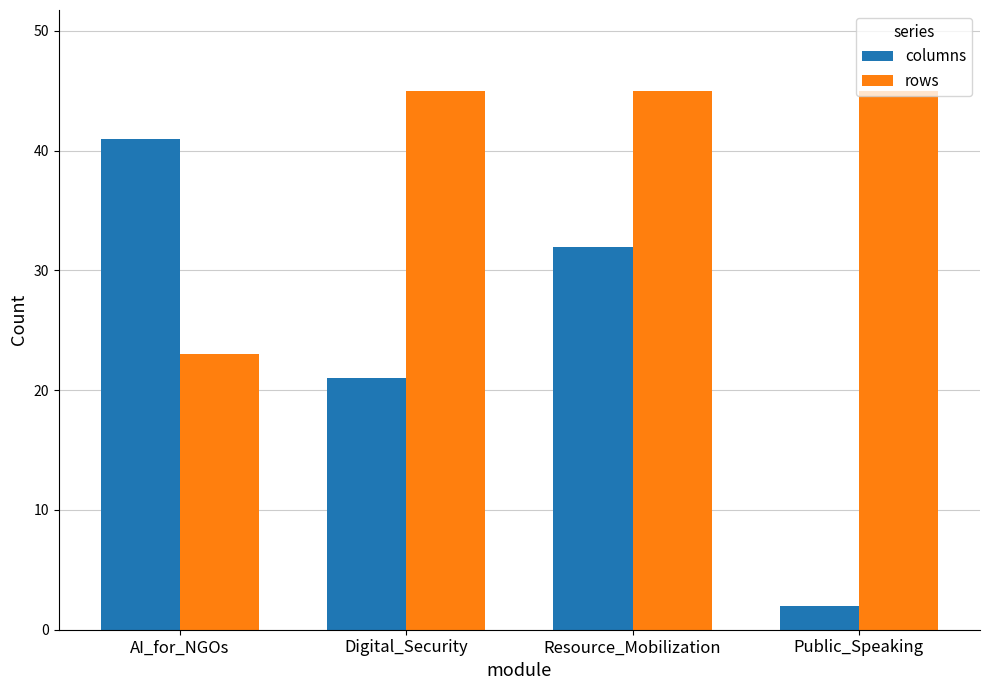

What is the approximate value of columns at Resource_Mobilization?

32